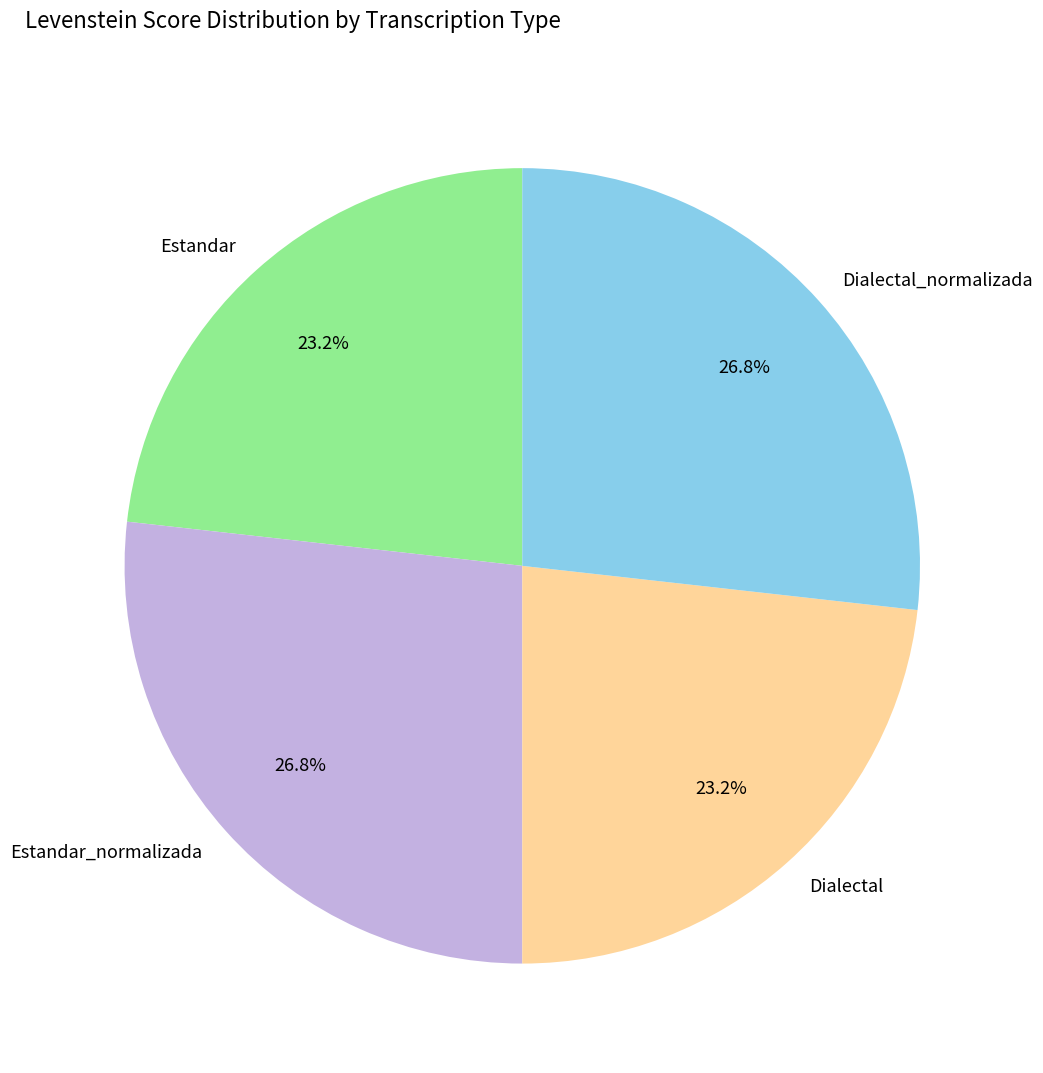

To the nearest percent, what is the average slice percentage?

25%